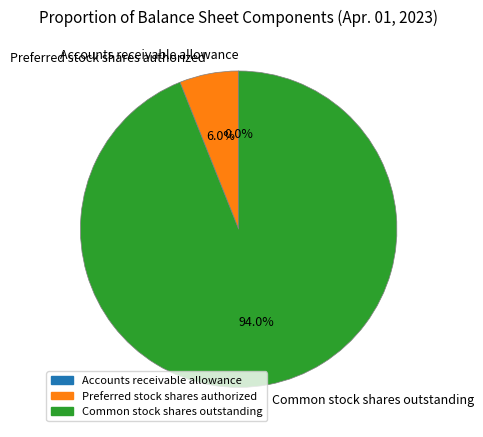

Does Preferred stock shares authorized represent more than half of the total?

No